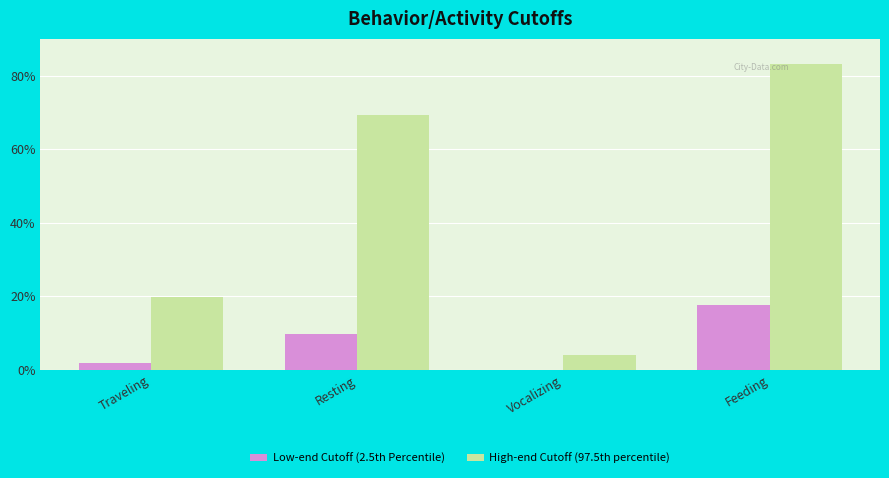

What is the average value of the Low-end Cutoff (2.5th Percentile) series?

7.3